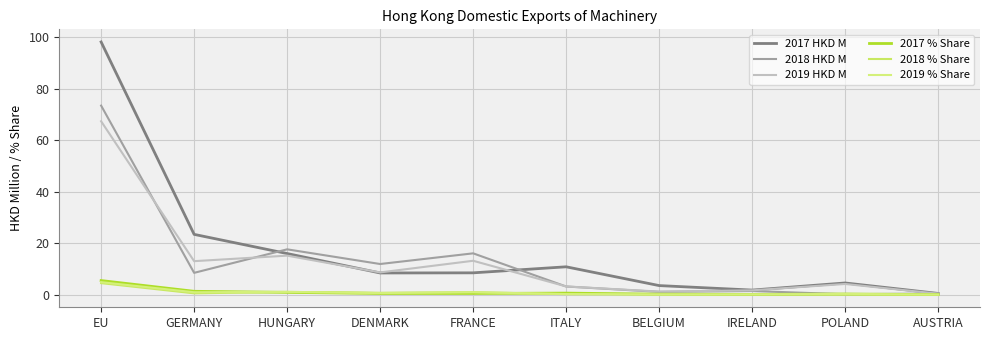

Rank the series at EU from highest to lowest value.

2017 HKD M, 2018 HKD M, 2019 HKD M, 2017 % Share, 2019 % Share, 2018 % Share